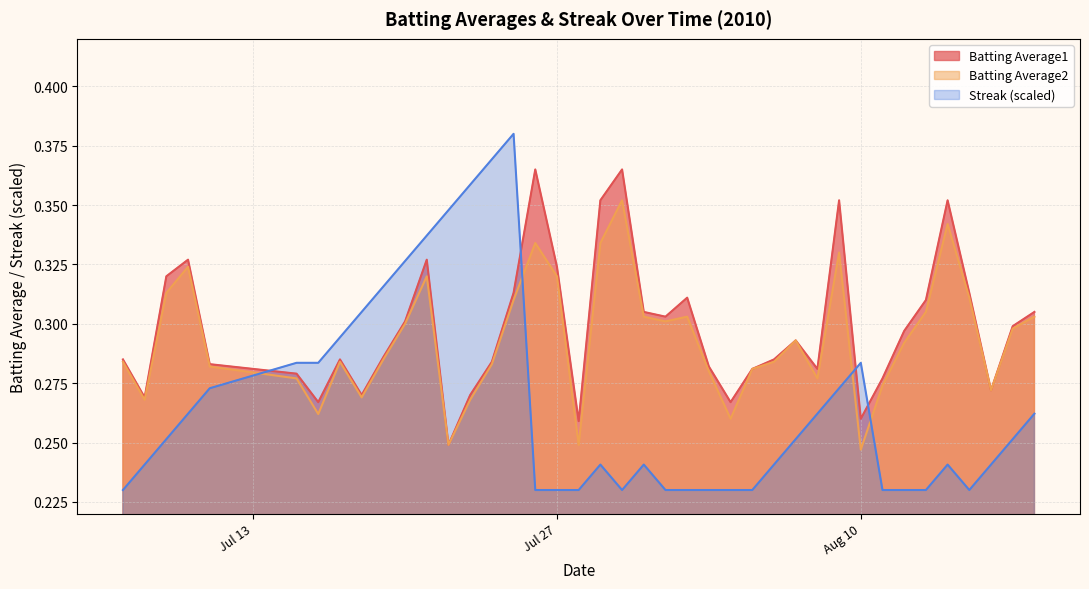

Between 2010-08-14 and 2010-07-22, which is larger?

2010-08-14